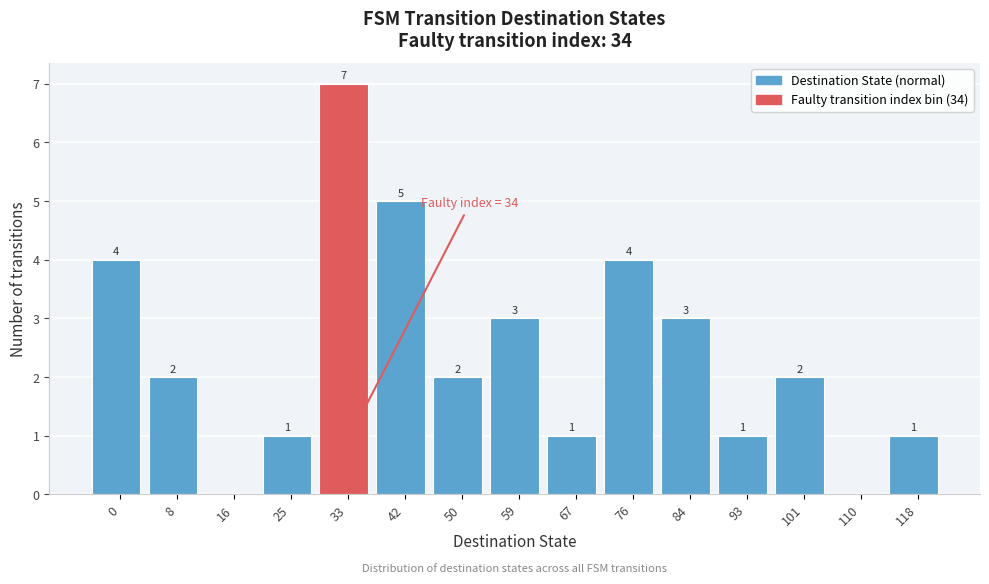

The value at 25 is 1. True or false?

True